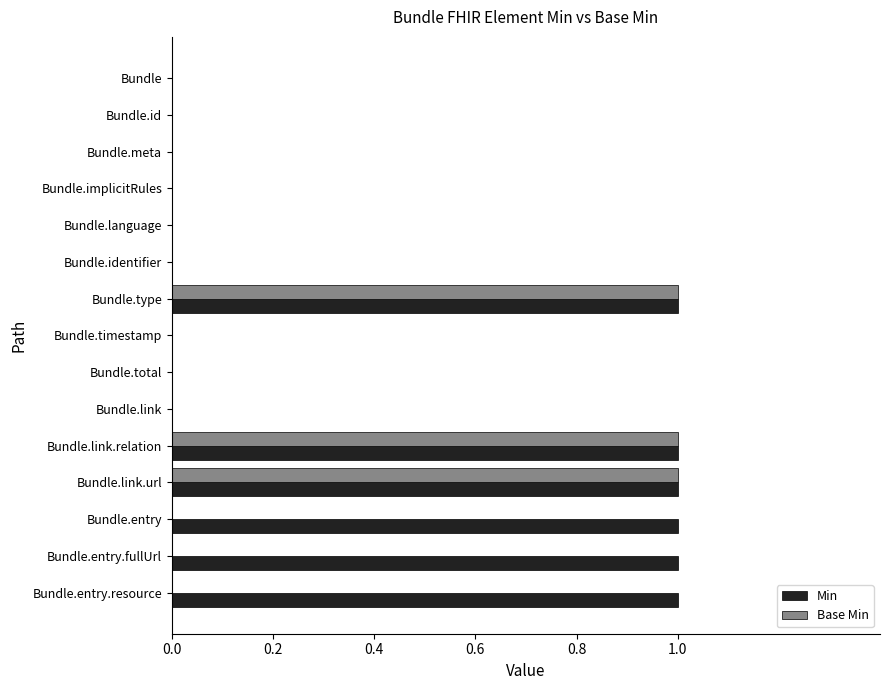

Between Bundle.language and Bundle.entry.fullUrl, which series saw the biggest shift?

Min